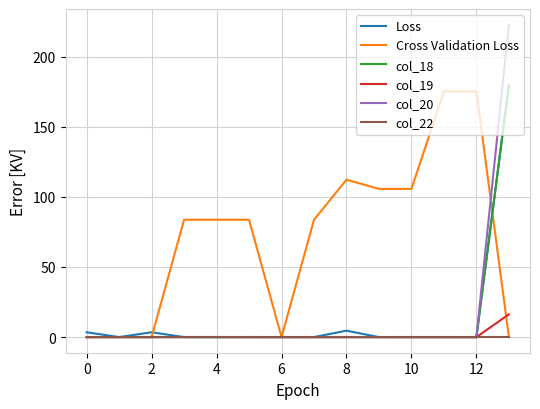

How many lines are shown in the chart?

6